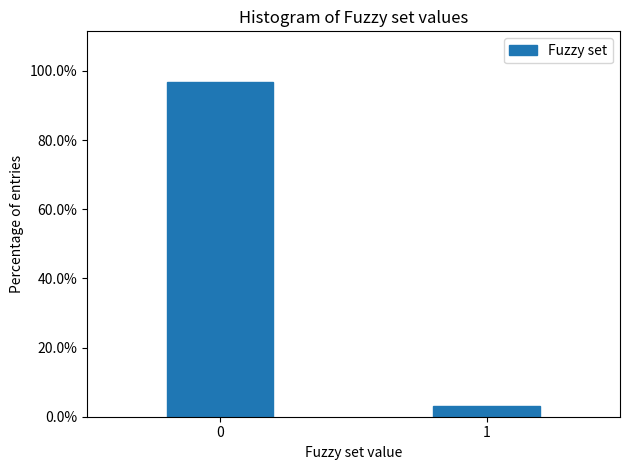

Reading left to right, what are all the values shown in this chart?

0=96.9	1=3.1